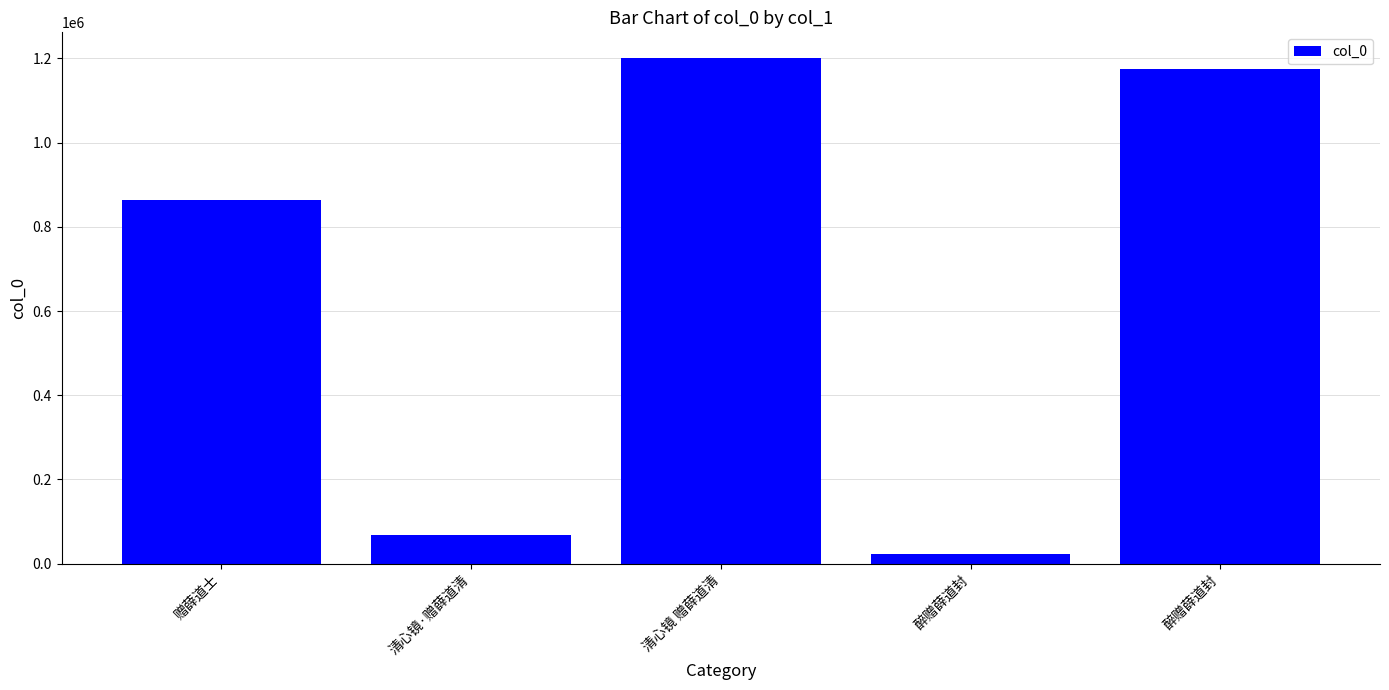

What is the average value?

666394